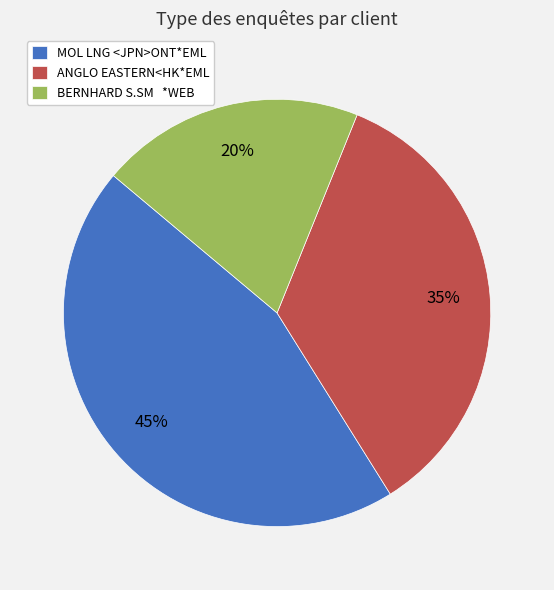

The MOL LNG <JPN>ONT*EML slice represents 45% of the pie. True or false?

True